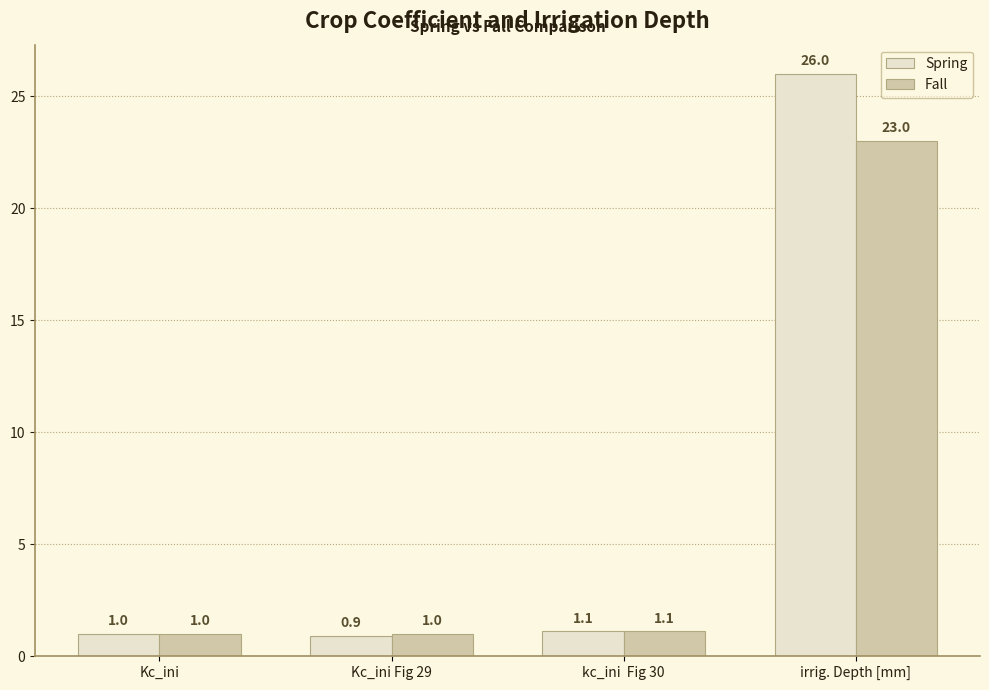

Reading right to left, transcribe all the data shown in this chart.

Spring: 26.0	1.1	0.9	1.0
Fall: 23.0	1.1	1.0	1.0